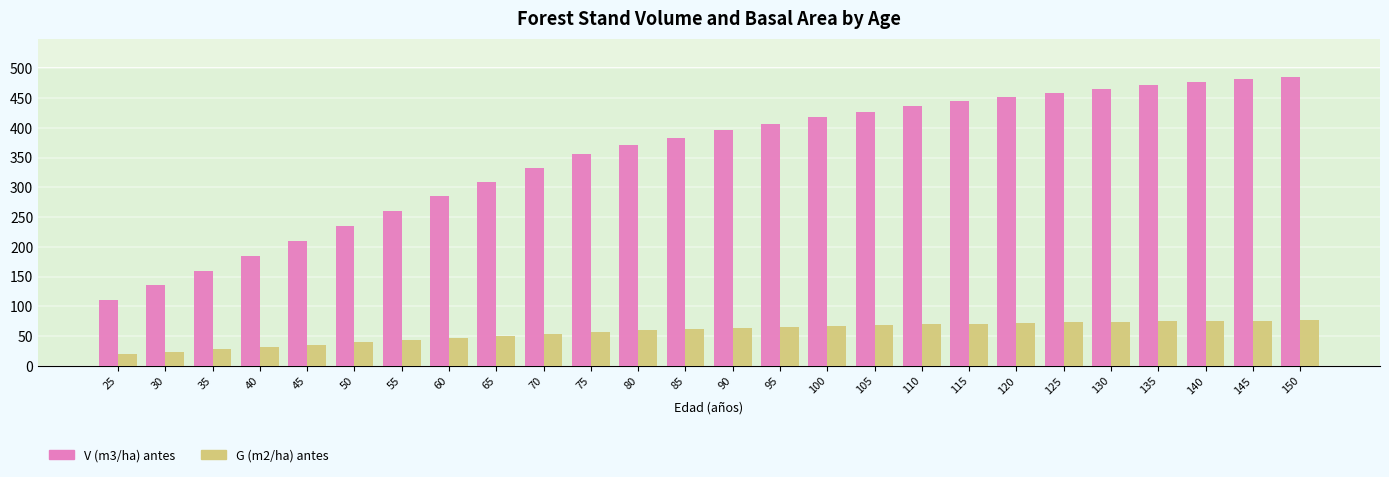

What is the total value across all series at 70?

387.1